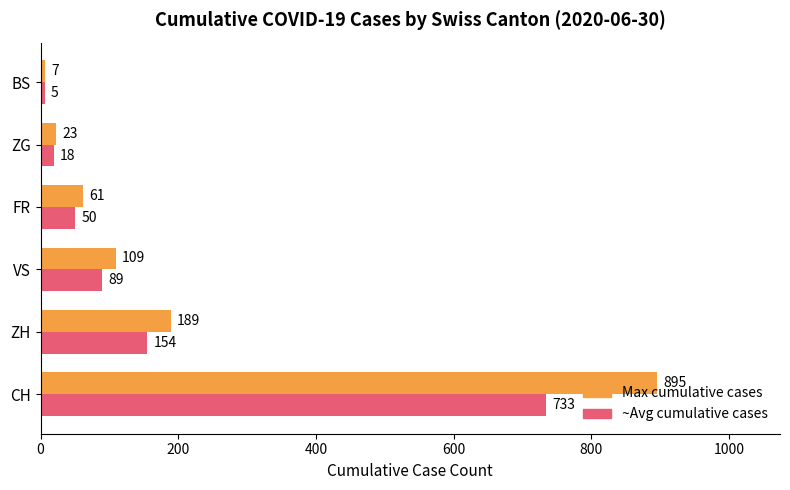

At which category is the sum across all series the highest?

CH